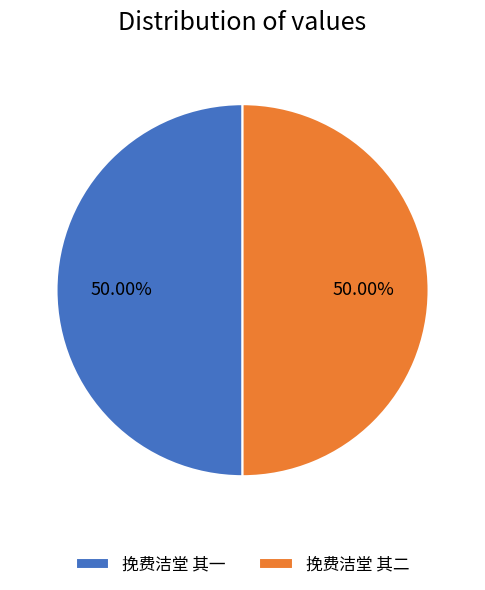

Is the sum of 挽费洁堂 其二 and 挽费洁堂 其一 greater than half?

Yes